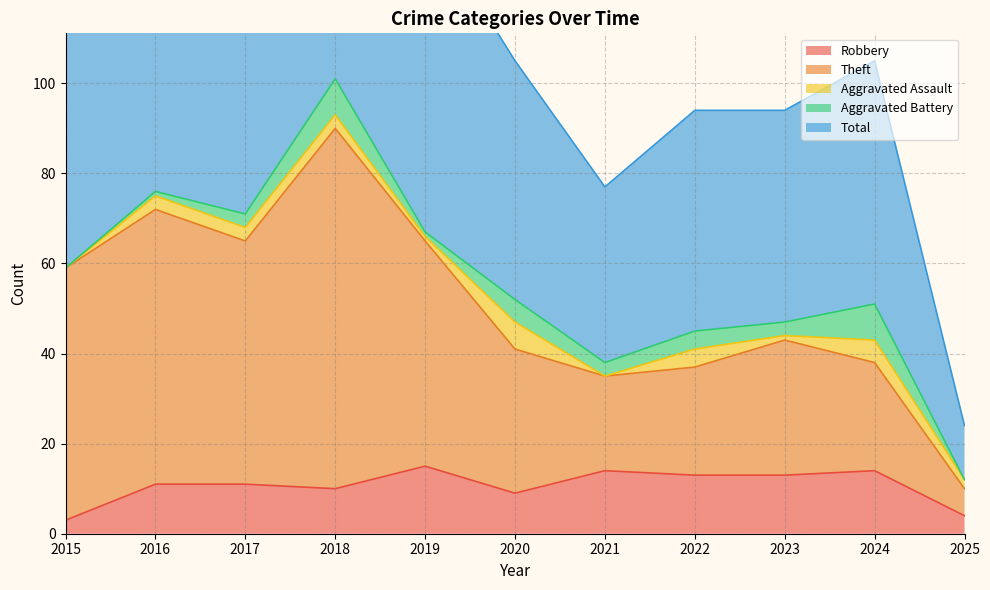

What is the minimum value shown in the chart?

3